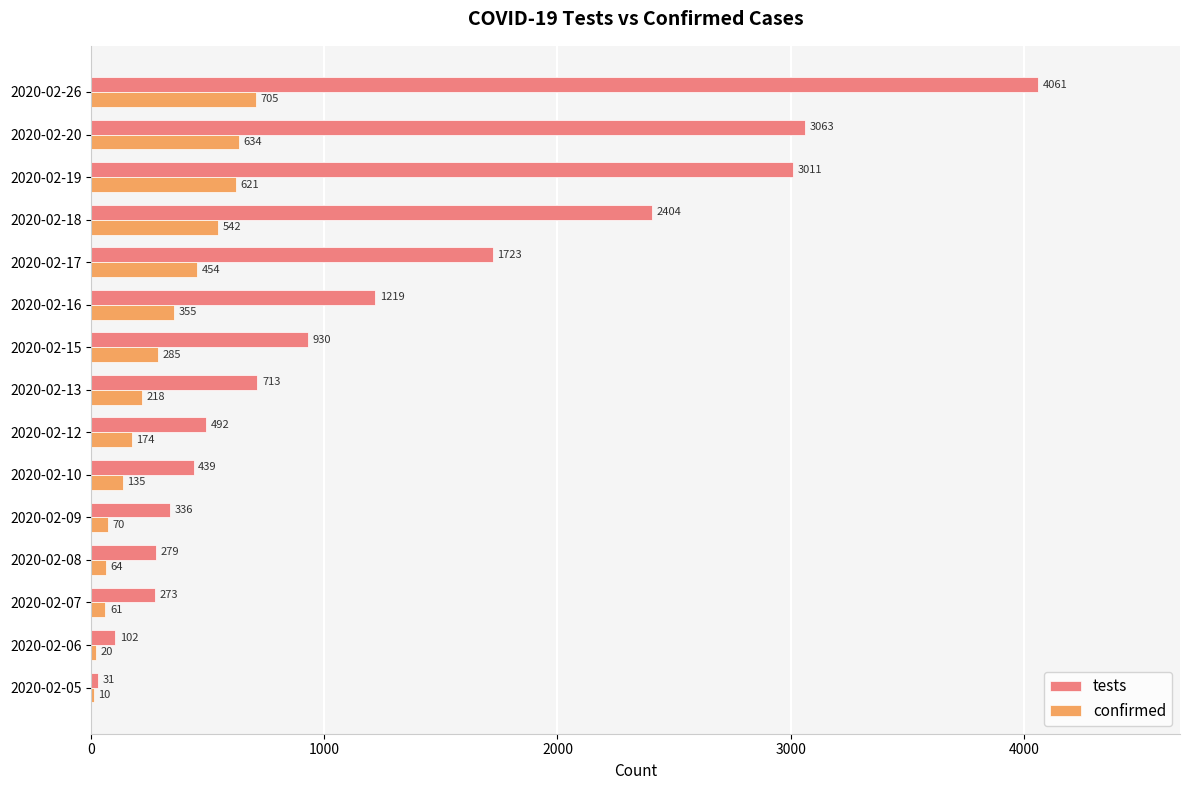

Which series has the largest total across all categories?

tests